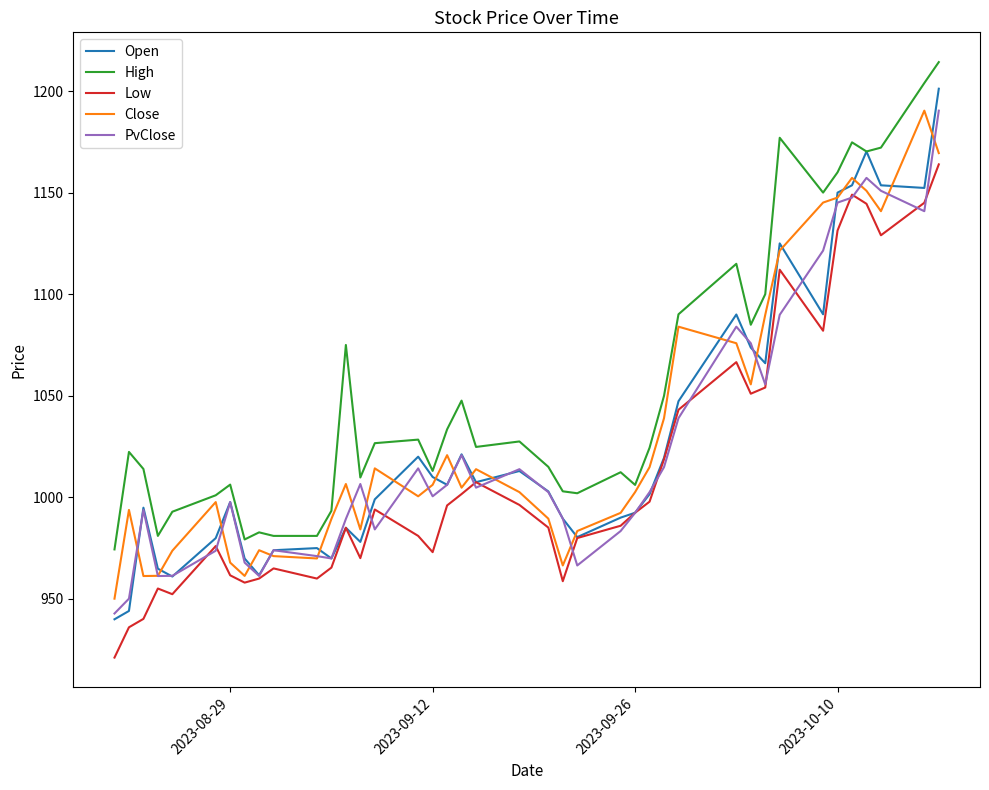

What is the smallest value displayed?

921.1